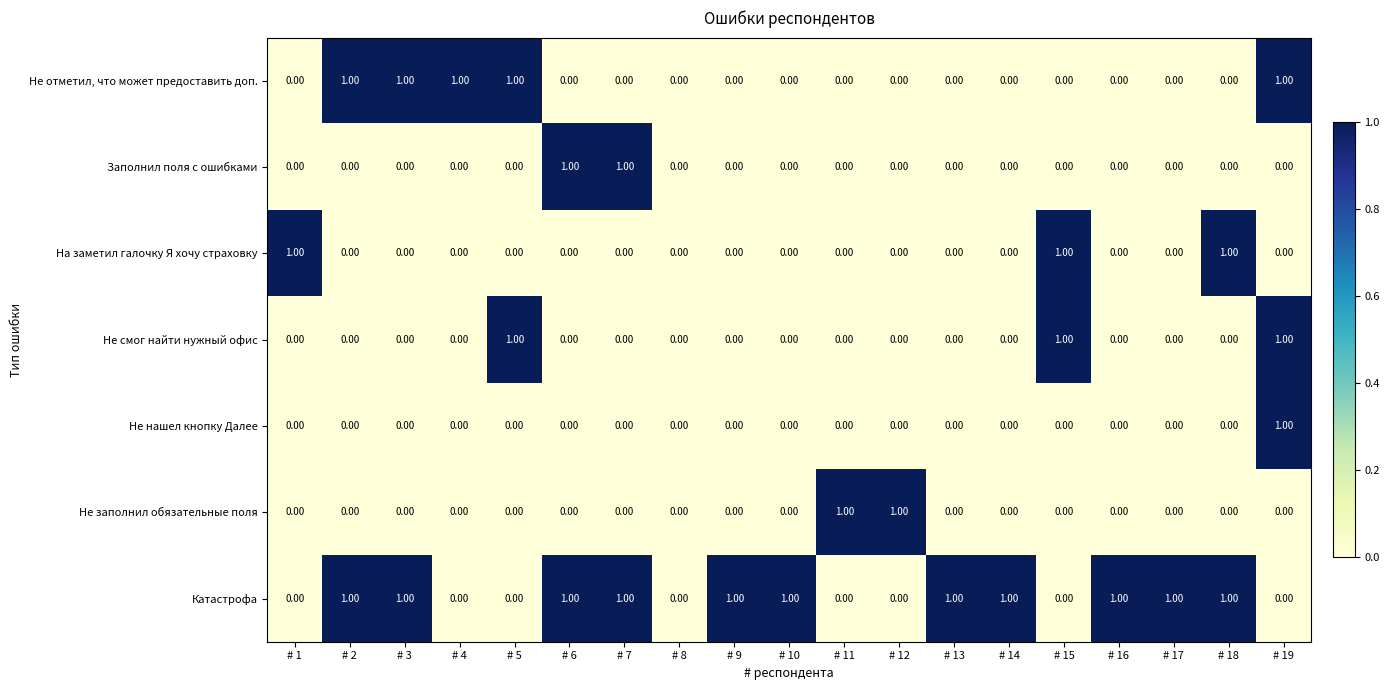

How many values in Не отметил, что может предоставить доп. are above zero?

5